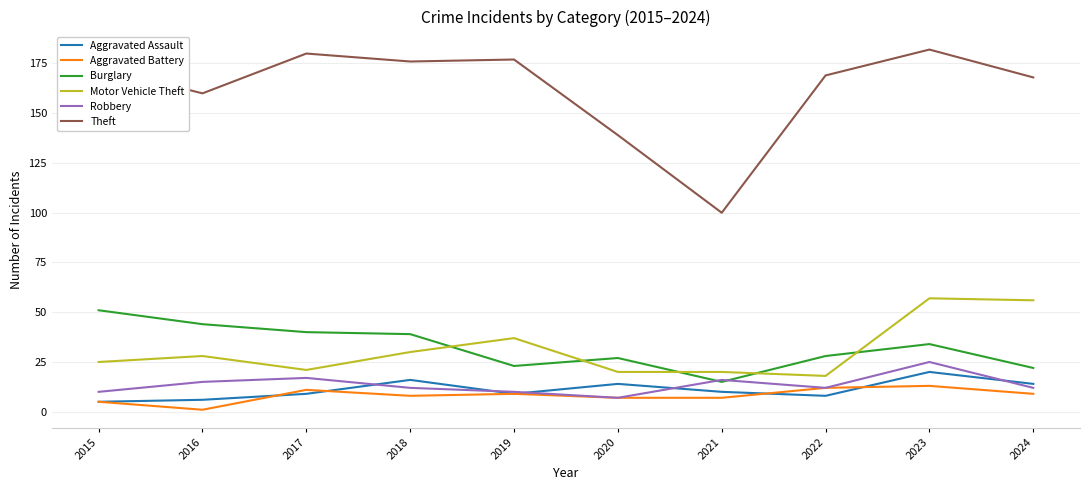

Between which two adjacent categories do Burglary and Motor Vehicle Theft first intersect?

2018 and 2019